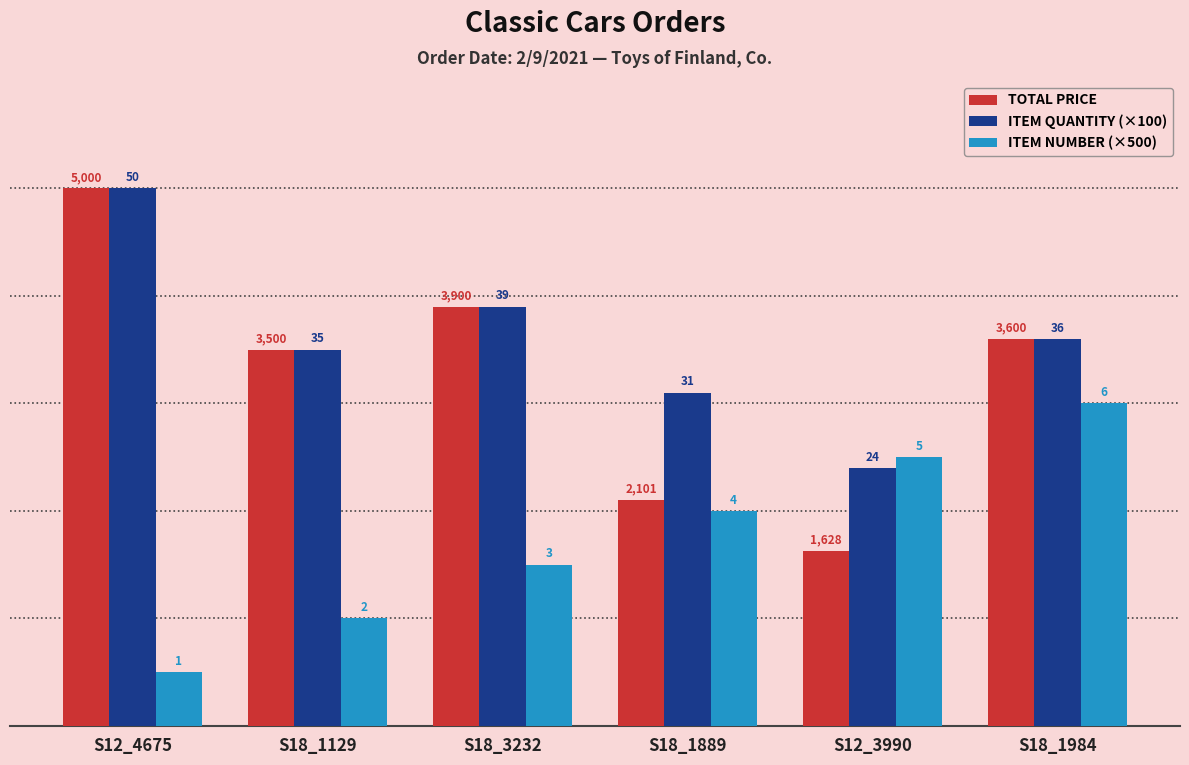

What is the difference between the highest and lowest values at S18_3232?

2400.0